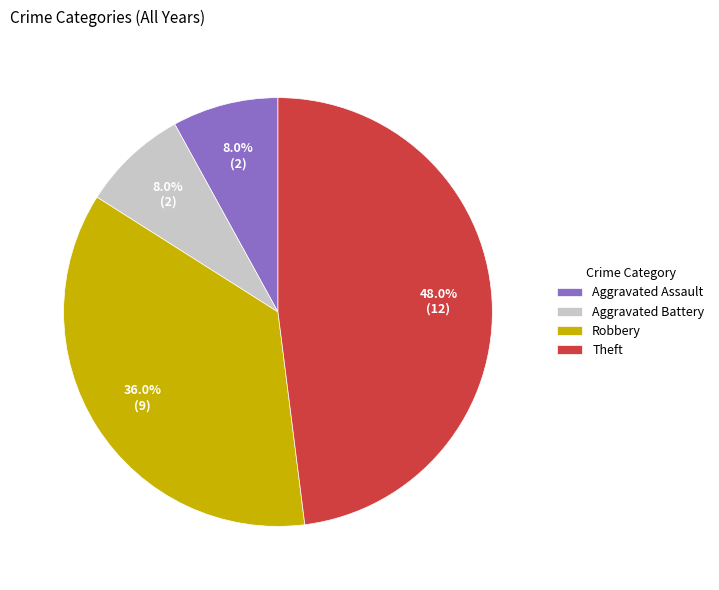

Is Aggravated Assault the majority of the pie?

No